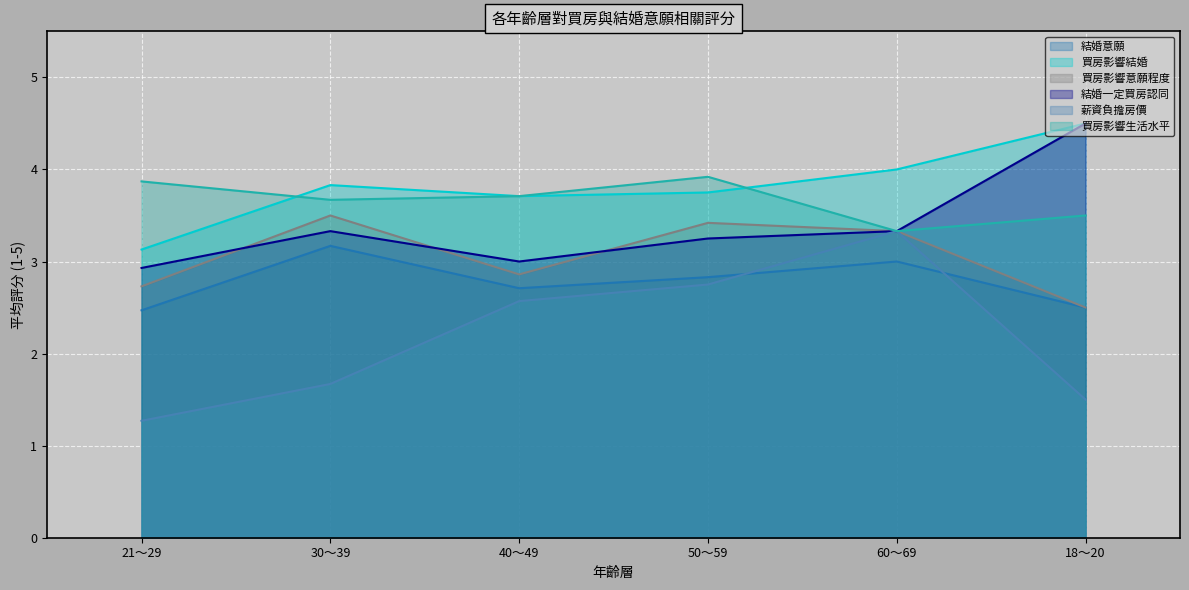

Is it true that 買房影響結婚 equals 6.0 at 60～69?

False